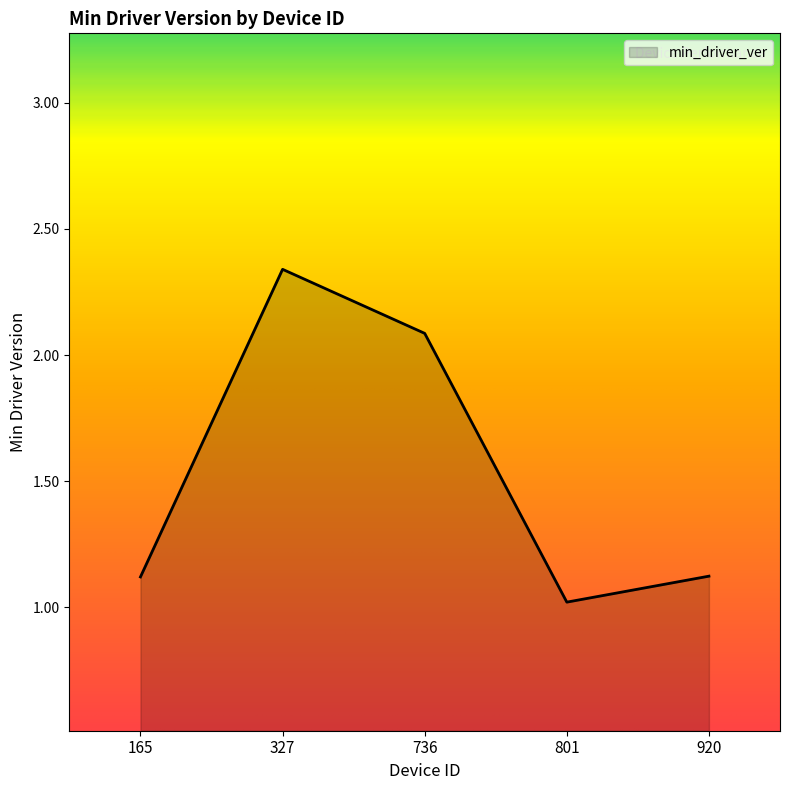

What is the average value?

1.5